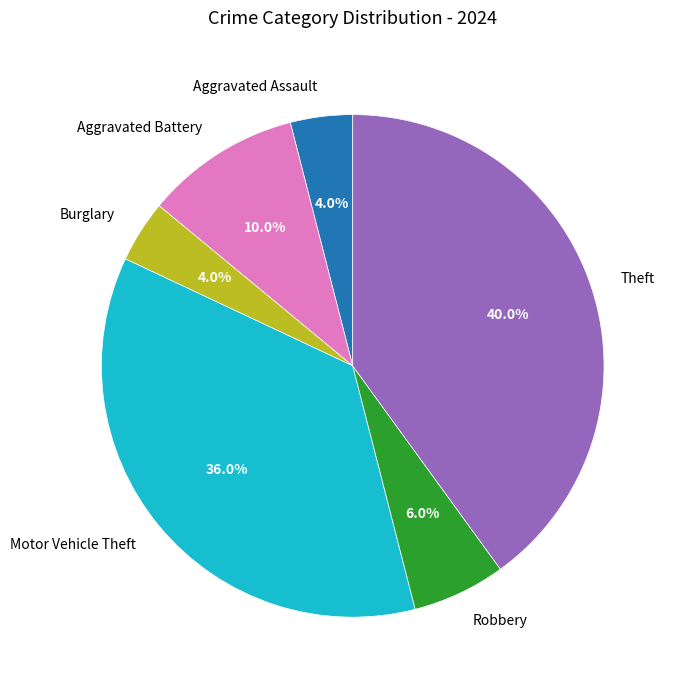

What percentage do Theft and Aggravated Assault together represent?

44.0%